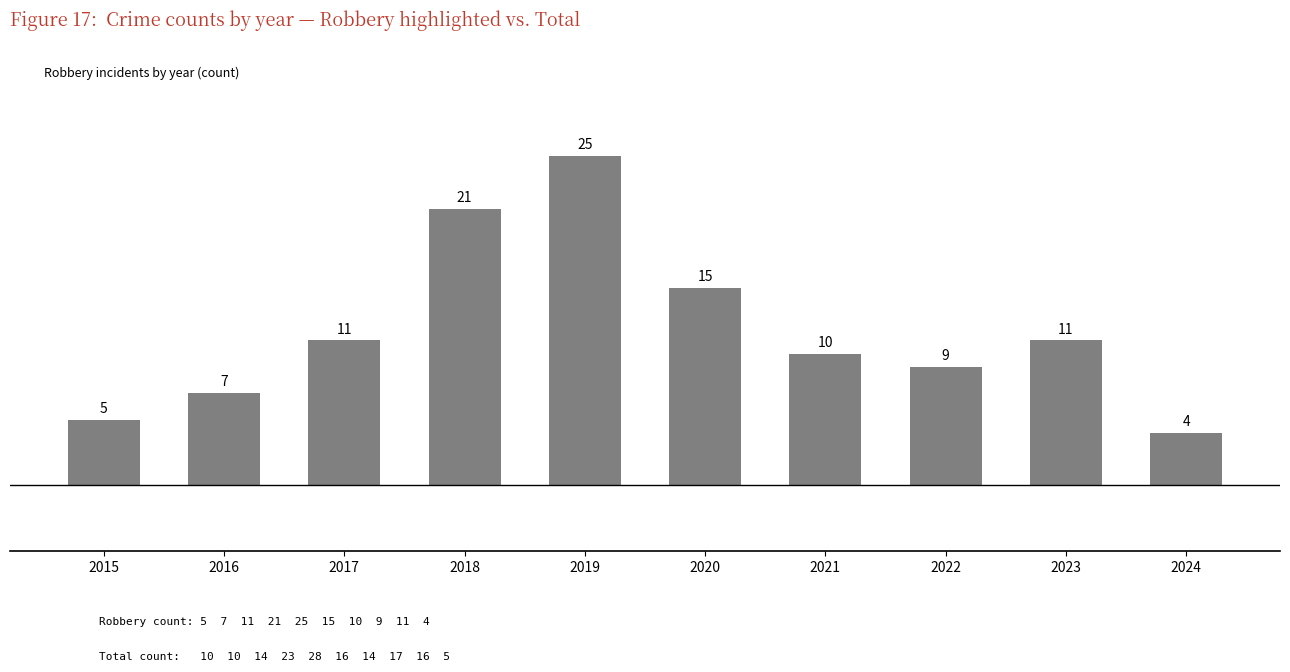

Are the bars grouped side by side (vs. stacked)?

No